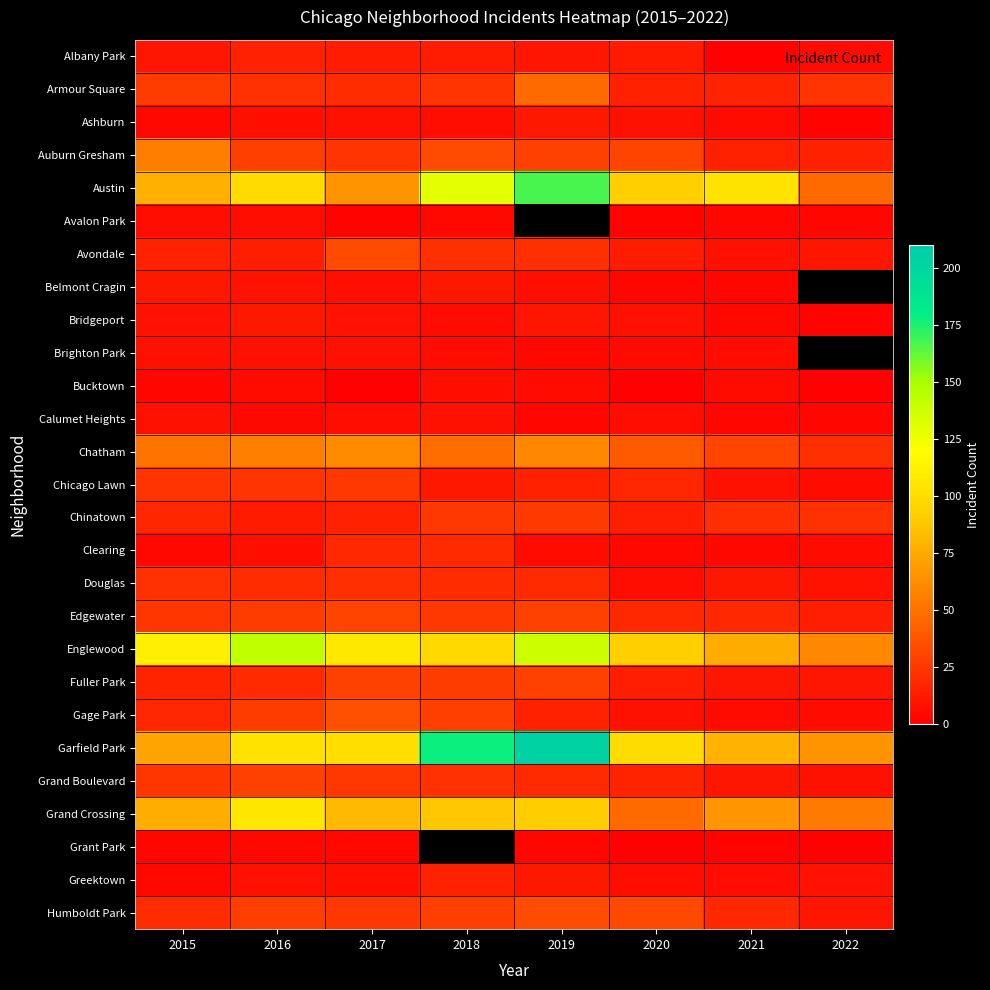

How many distinct data groups are displayed?

27